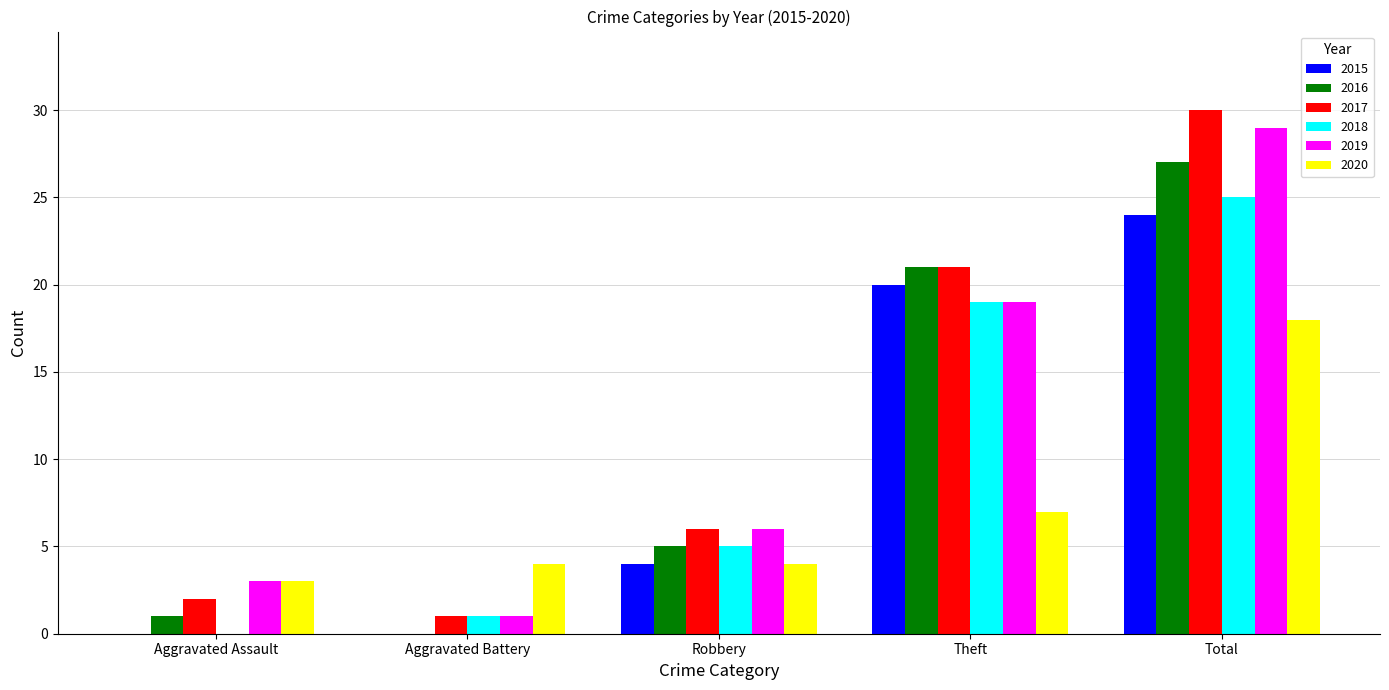

What is the difference between the 2018 values at Theft and Aggravated Battery?

18